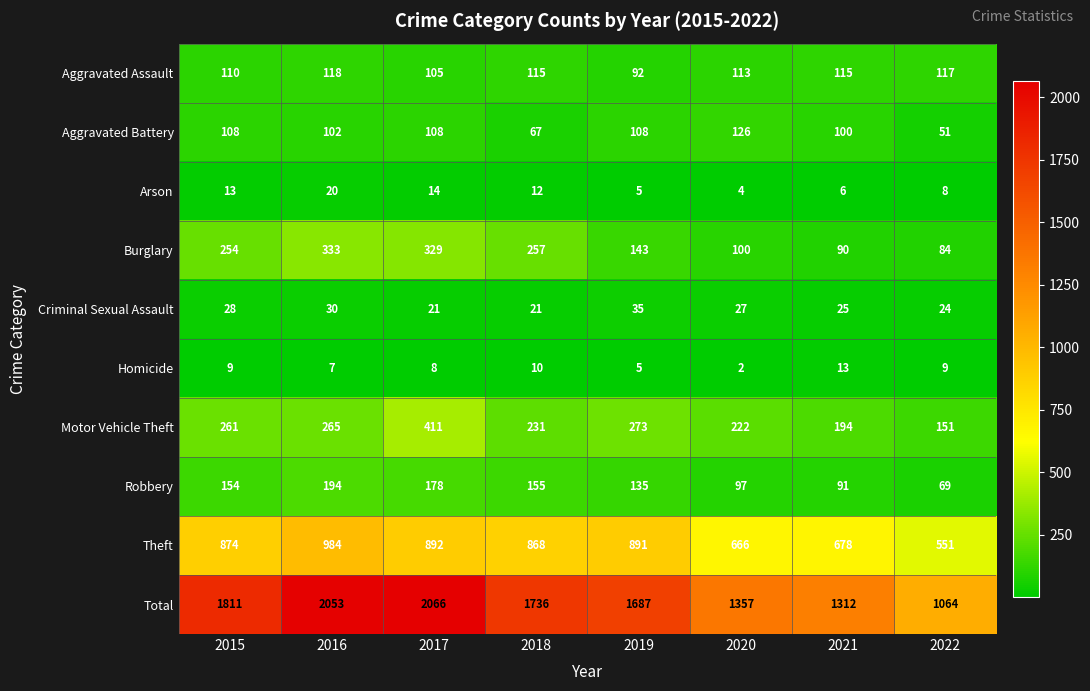

The Arson series shows 3 at 2015. True or false?

False